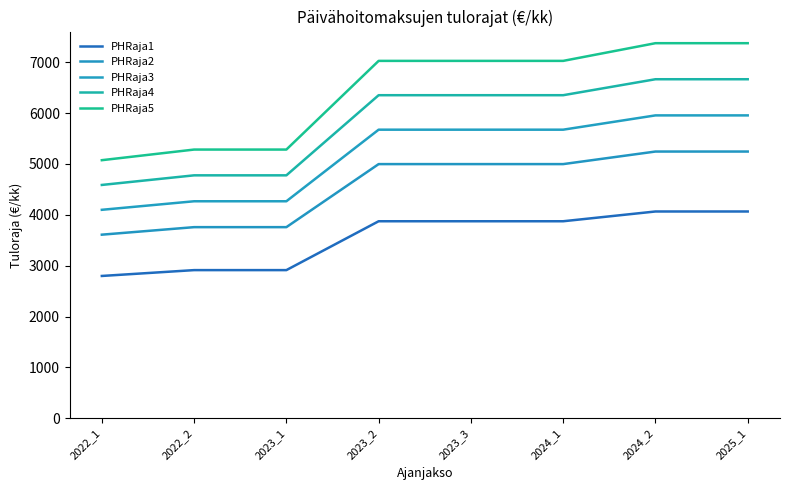

Reading right to left, list all the values displayed in this chart.

PHRaja1: 2025_1=4066	2024_2=4066	2024_1=3874	2023_3=3874	2023_2=3874	2023_1=2913	2022_2=2913	2022_1=2798
PHRaja2: 2025_1=5245	2024_2=5245	2024_1=4998	2023_3=4998	2023_2=4998	2023_1=3758	2022_2=3758	2022_1=3610
PHRaja3: 2025_1=5956	2024_2=5956	2024_1=5675	2023_3=5675	2023_2=5675	2023_1=4267	2022_2=4267	2022_1=4099
PHRaja4: 2025_1=6667	2024_2=6667	2024_1=6353	2023_3=6353	2023_2=6353	2023_1=4777	2022_2=4777	2022_1=4588
PHRaja5: 2025_1=7376	2024_2=7376	2024_1=7028	2023_3=7028	2023_2=7028	2023_1=5284	2022_2=5284	2022_1=5075